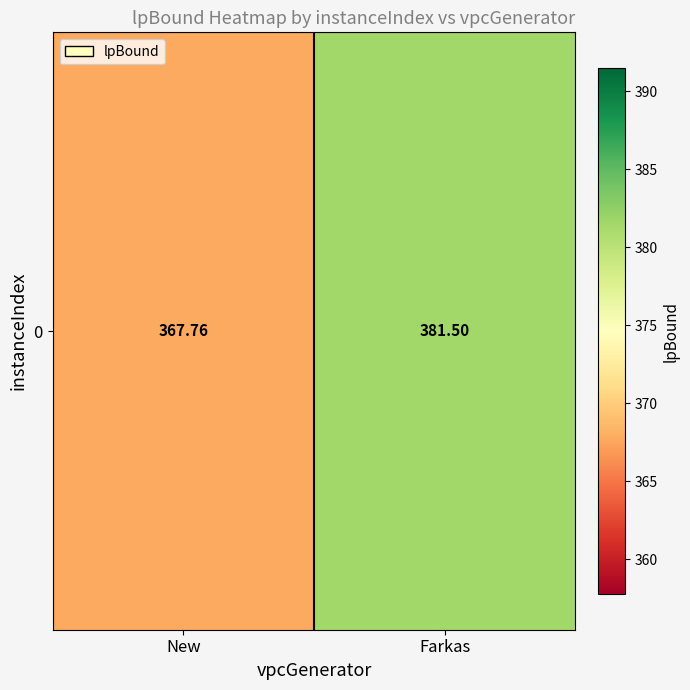

The value at Farkas is 381.5. True or false?

True